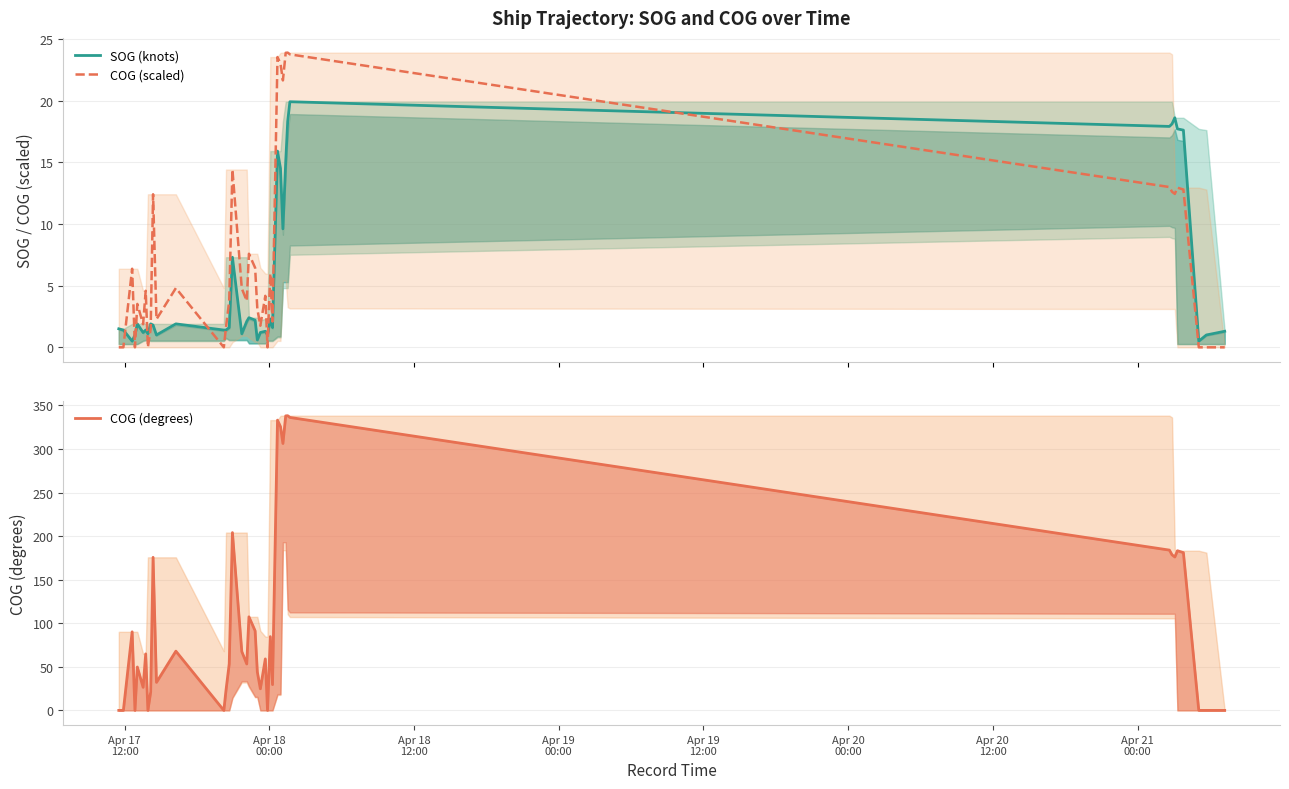

True or false: SOG (knots) and COG (scaled) intersect in this chart.

True